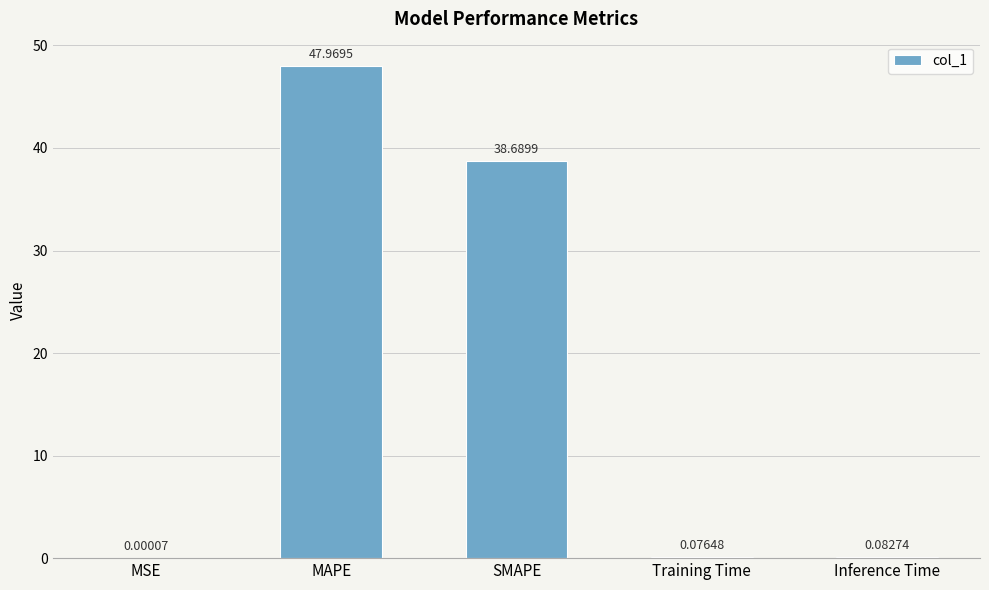

Approximately how many times larger is the value at SMAPE compared to MAPE?

0.8